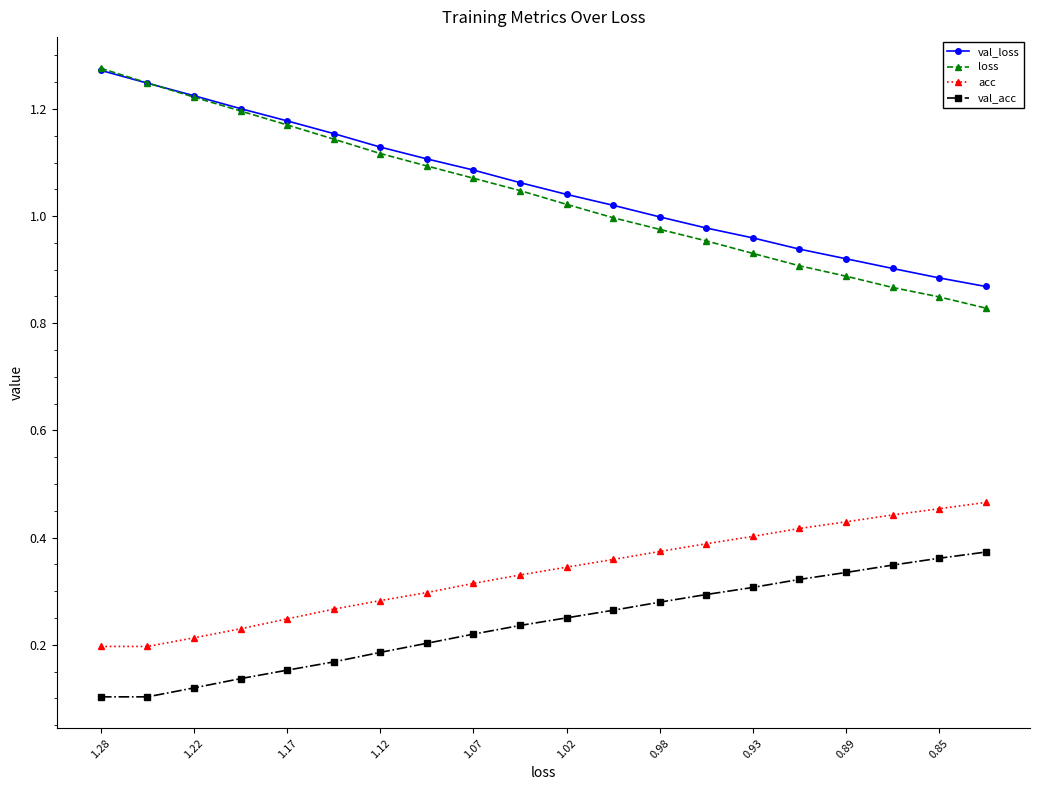

Which series has the largest range (max minus min)?

loss